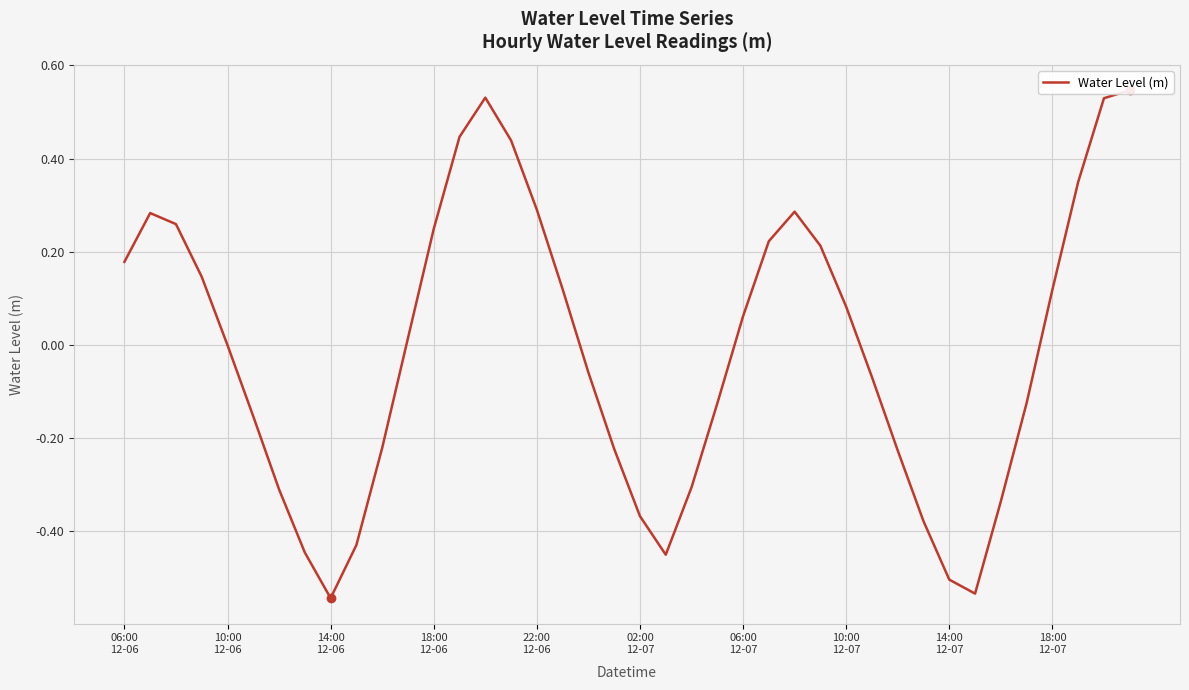

What is the value of the 17th point from the left?

0.3